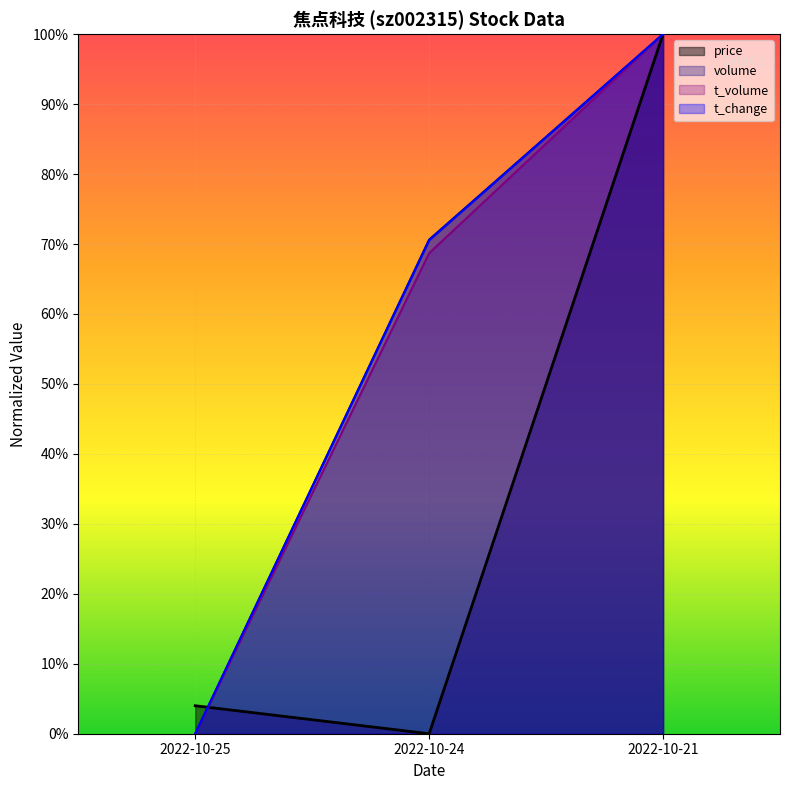

The price series shows 0.0 at 2022-10-25. True or false?

True